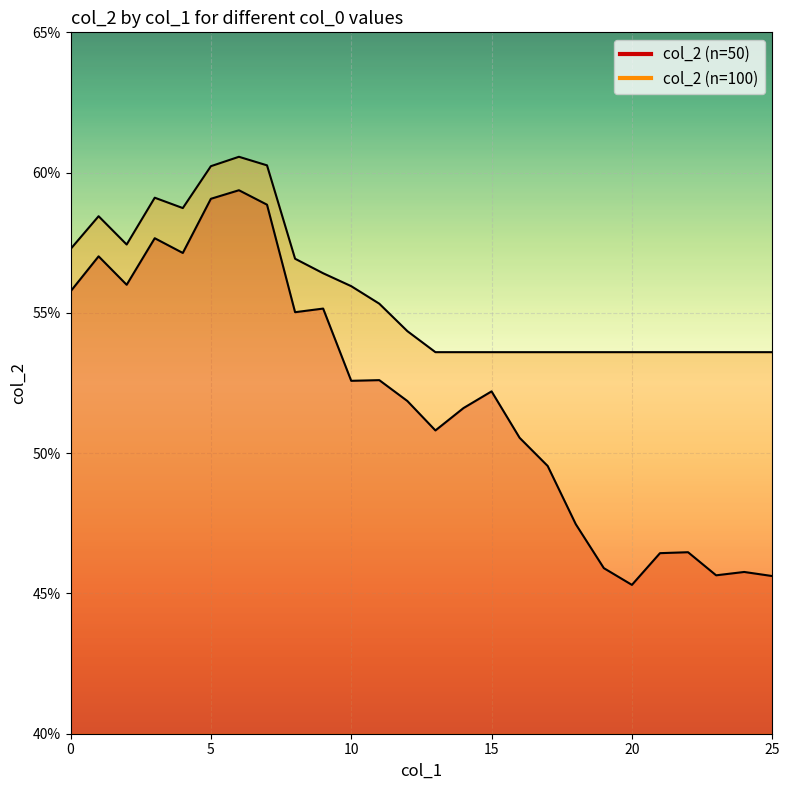

At how many categories does at least one series exceed 0?

26